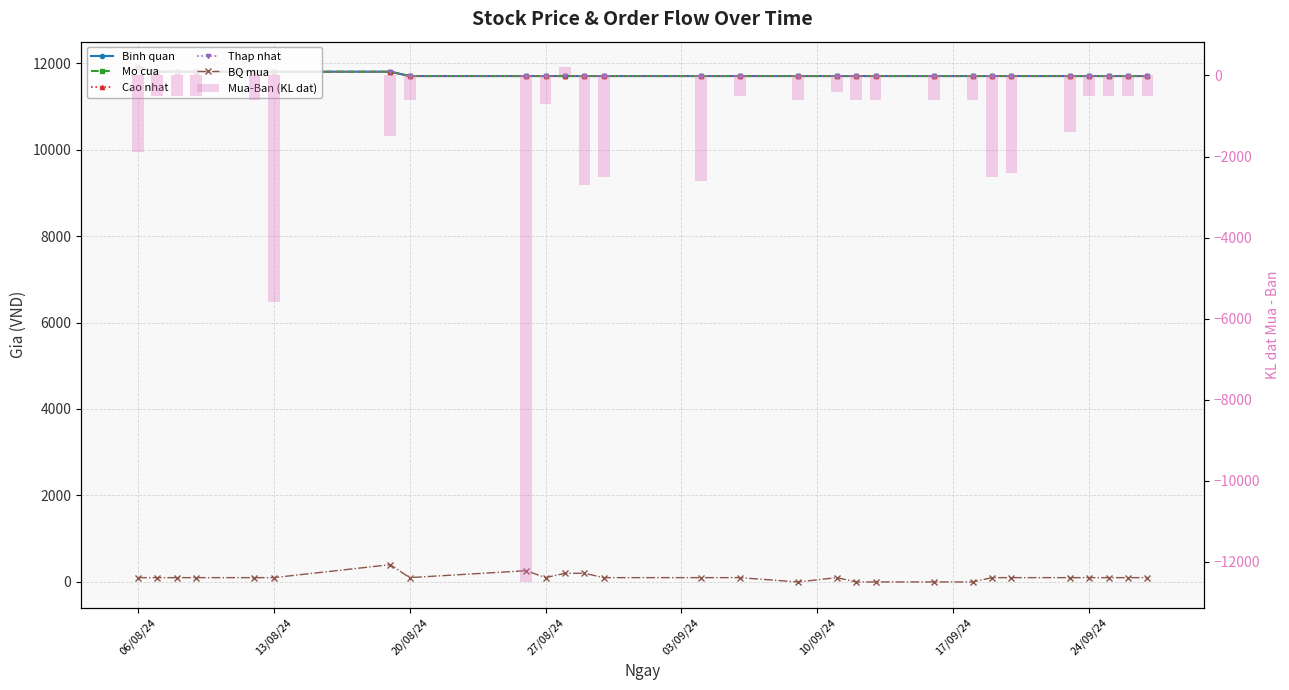

At 13/08/24, list the series in order from smallest to largest.

Mua-Ban (KL dat), BQ mua, Binh quan, Mo cua, Cao nhat, Thap nhat